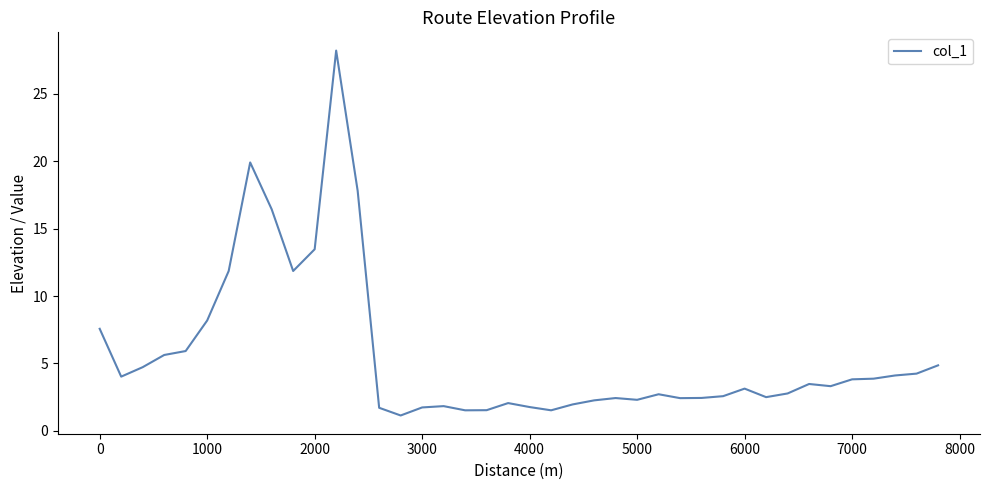

What is the smallest value displayed?

1.1